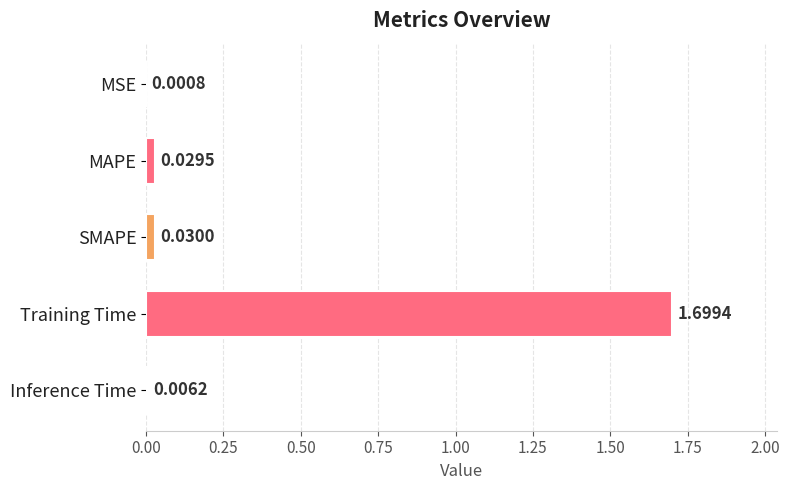

Does the chart contain stacked bars?

No